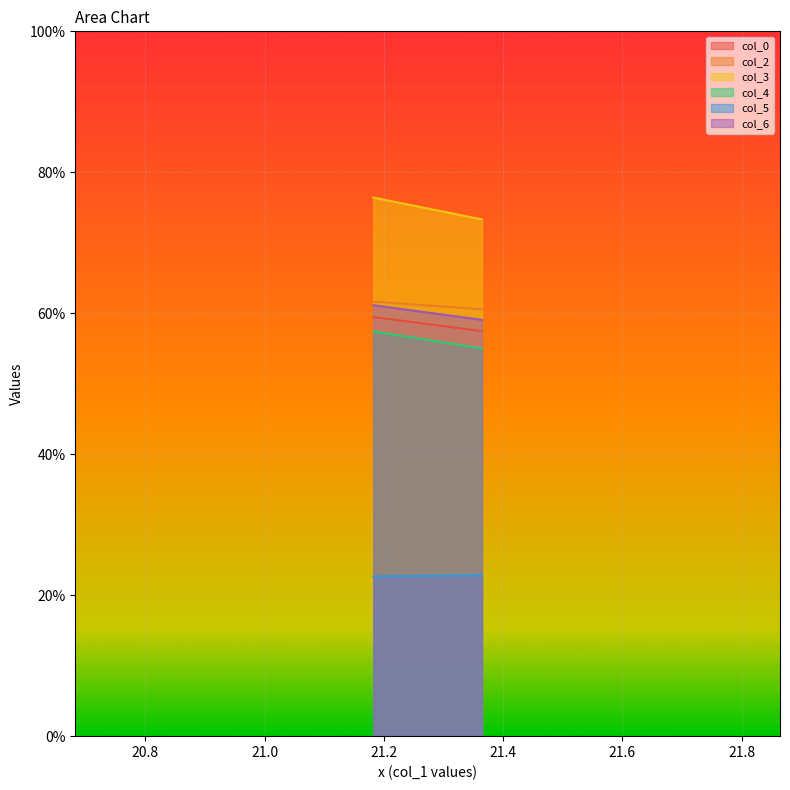

How many col_0 values are between 57 and 59?

1